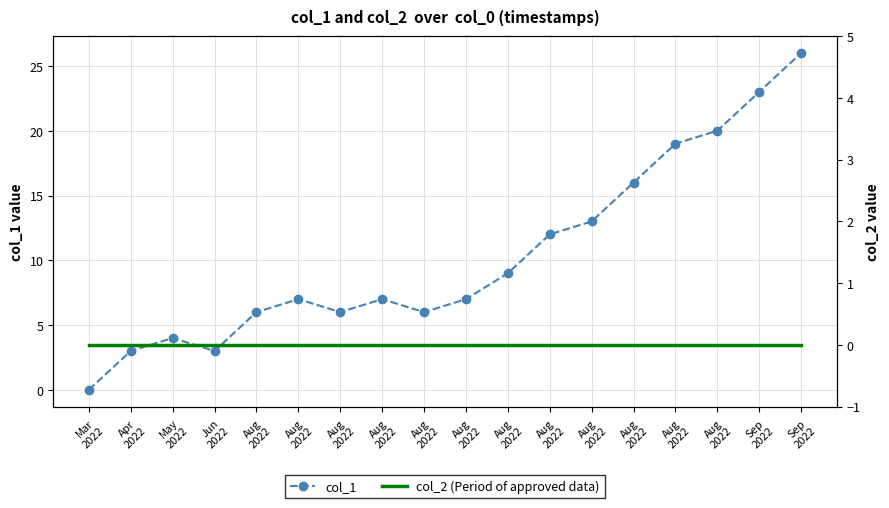

True or false: col_1 has more than 2 interior local peaks.

True